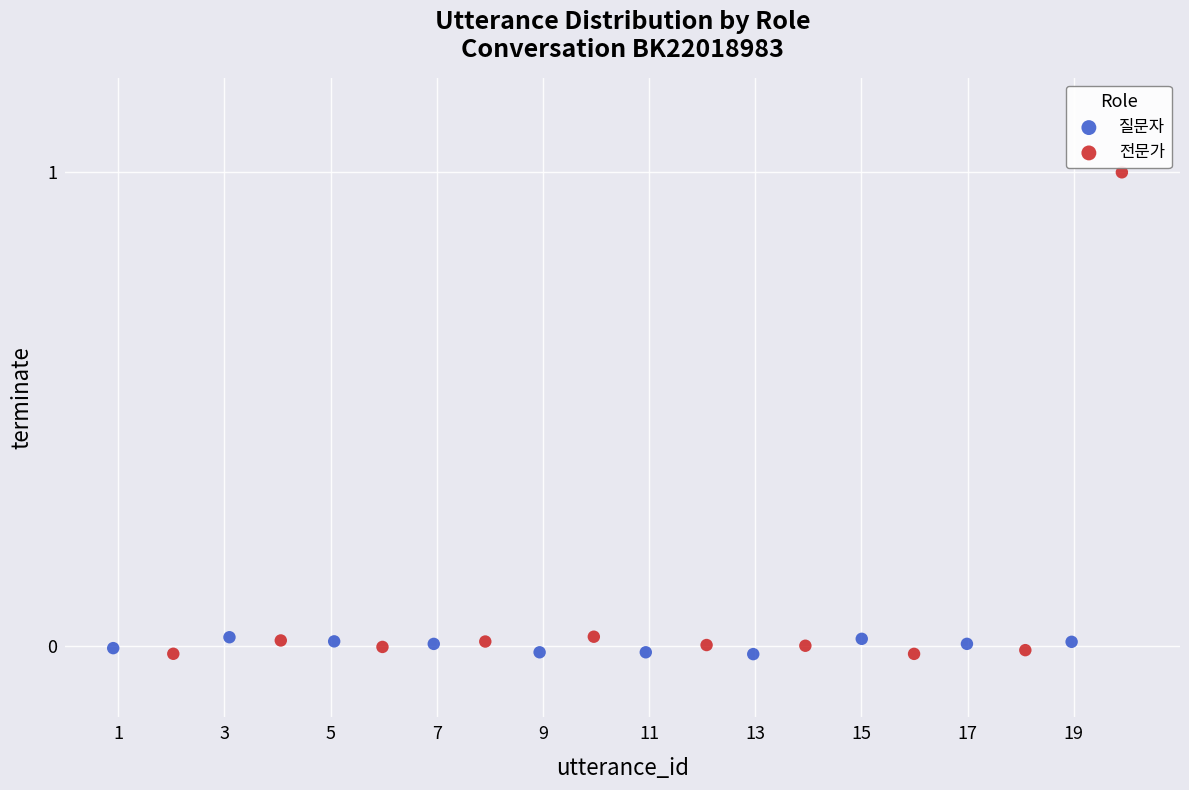

Which series has the largest Y range (max minus min)?

전문가